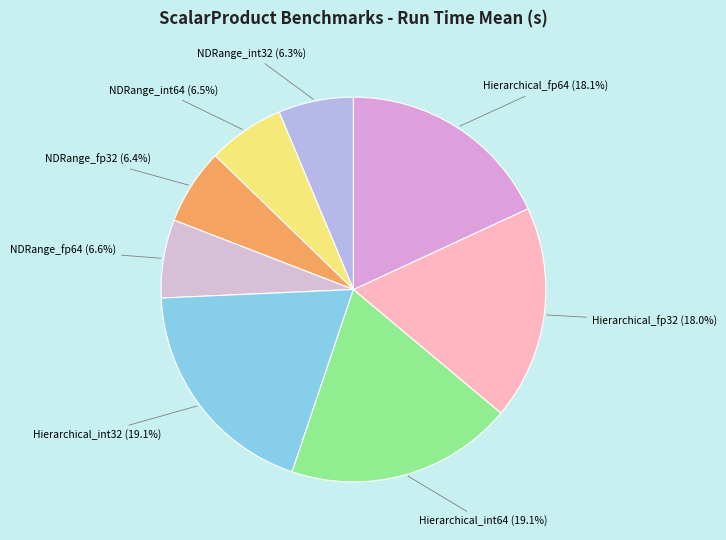

Is there any slice that represents more than half of the pie?

No